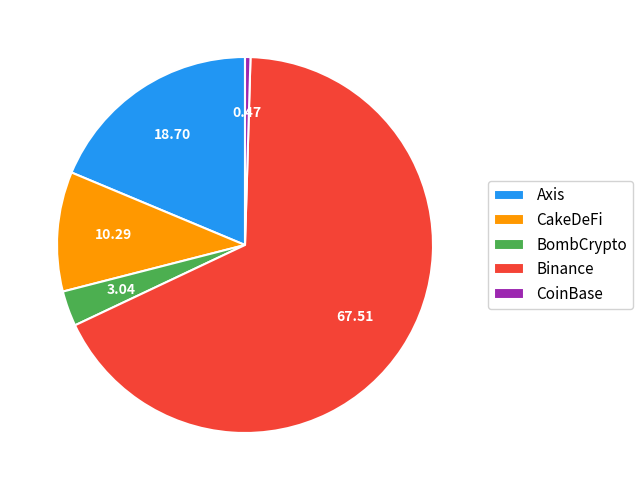

Which has a higher value, CoinBase or Axis?

Axis